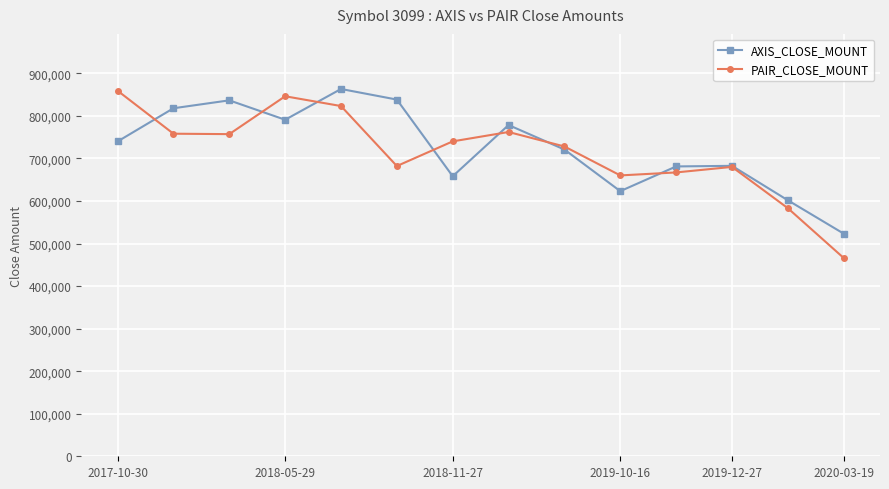

How many data points in AXIS_CLOSE_MOUNT are less than 739800?

7